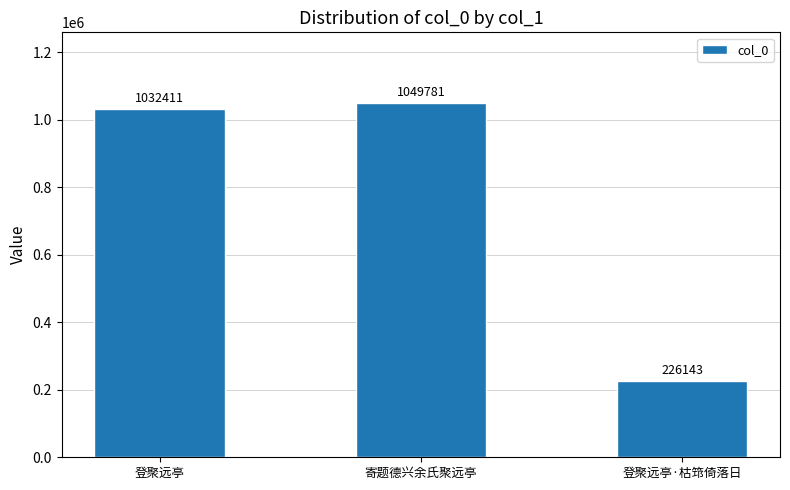

Rank the categories by value from highest to lowest.

寄题德兴余氏聚远亭, 登聚远亭, 登聚远亭·枯筇倚落日